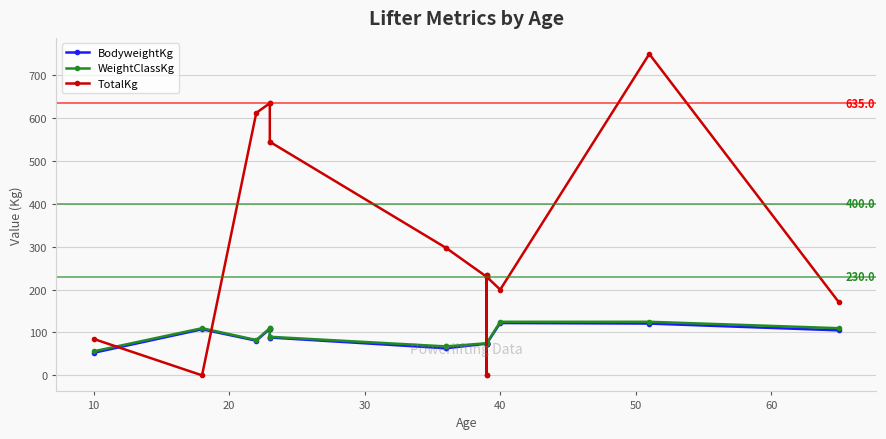

The BodyweightKg series shows 35.8 at 20. True or false?

False